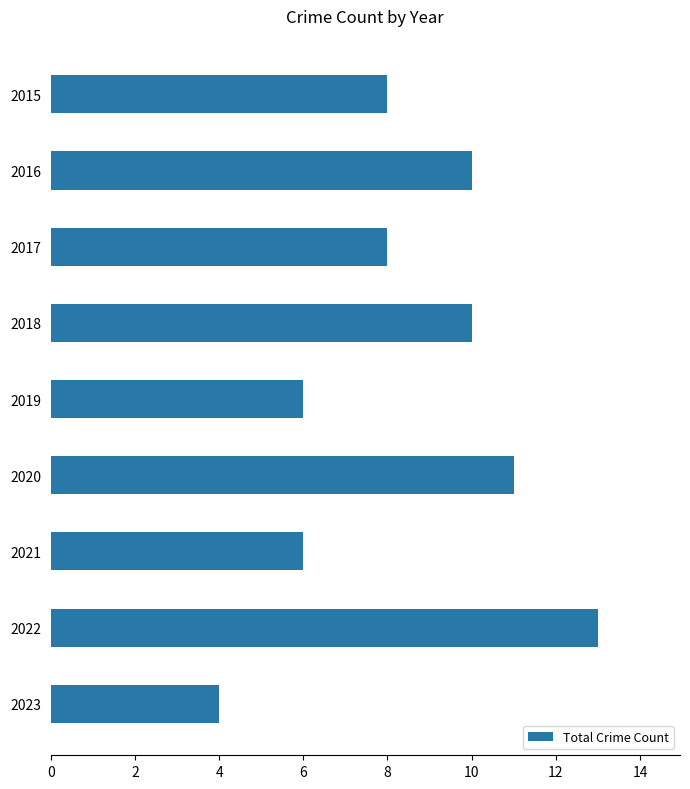

What is the change in value from 2019 to 2022?

+7